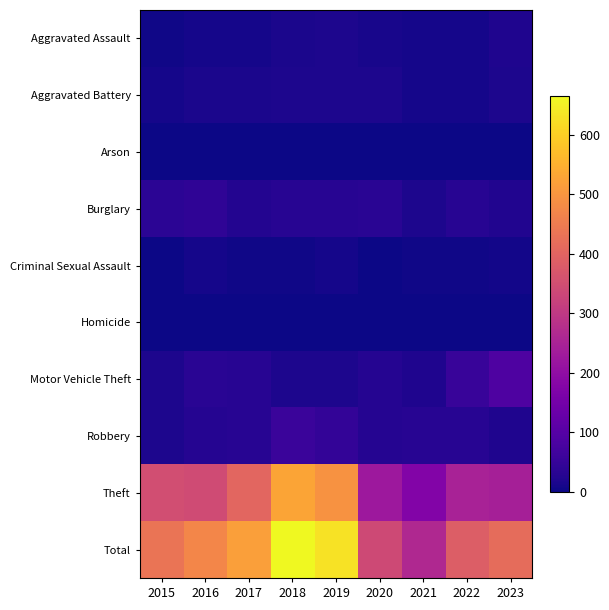

Reading left to right, extract all data points from this chart.

Aggravated Assault: 2015=3	2016=8	2017=8	2018=14	2019=16	2020=11	2021=9	2022=8	2023=19
Aggravated Battery: 2015=10	2016=13	2017=14	2018=16	2019=17	2020=16	2021=8	2022=10	2023=16
Arson: 2015=2	2016=1	2017=2	2018=0	2019=0	2020=0	2021=1	2022=0	2023=2
Burglary: 2015=35	2016=39	2017=25	2018=29	2019=29	2020=32	2021=17	2022=31	2023=22
Criminal Sexual Assault: 2015=0	2016=8	2017=5	2018=4	2019=8	2020=2	2021=3	2022=5	2023=6
Homicide: 2015=0	2016=0	2017=0	2018=0	2019=2	2020=1	2021=0	2022=1	2023=0
Motor Vehicle Theft: 2015=18	2016=33	2017=29	2018=16	2019=17	2020=27	2021=20	2022=54	2023=88
Robbery: 2015=17	2016=27	2017=31	2018=57	2019=46	2020=27	2021=29	2022=29	2023=20
Theft: 2015=349	2016=343	2017=404	2018=529	2019=494	2020=224	2021=176	2022=247	2023=243
Total: 2015=434	2016=472	2017=518	2018=665	2019=629	2020=340	2021=263	2022=385	2023=416